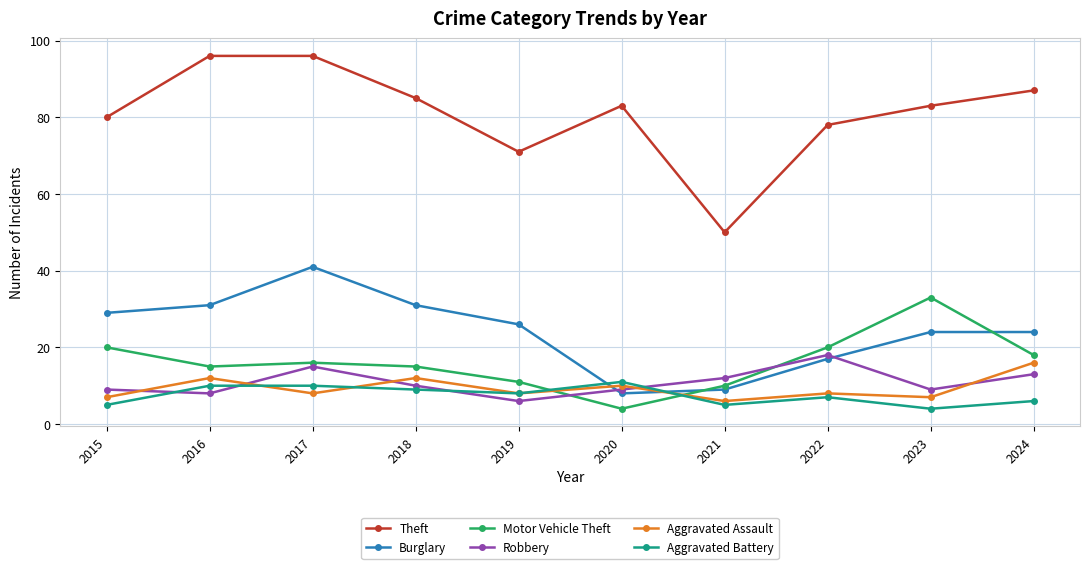

Which category has the lowest value in the Motor Vehicle Theft series?

2020